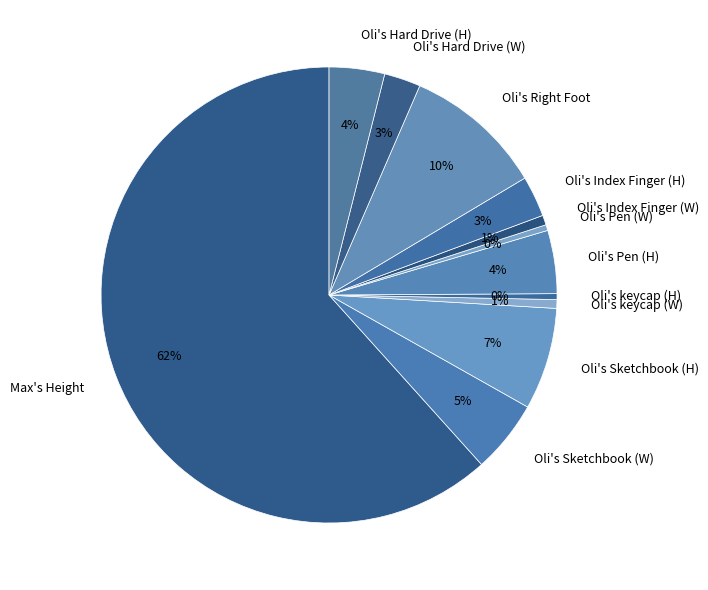

The Max's Height slice represents 62% of the pie. True or false?

True